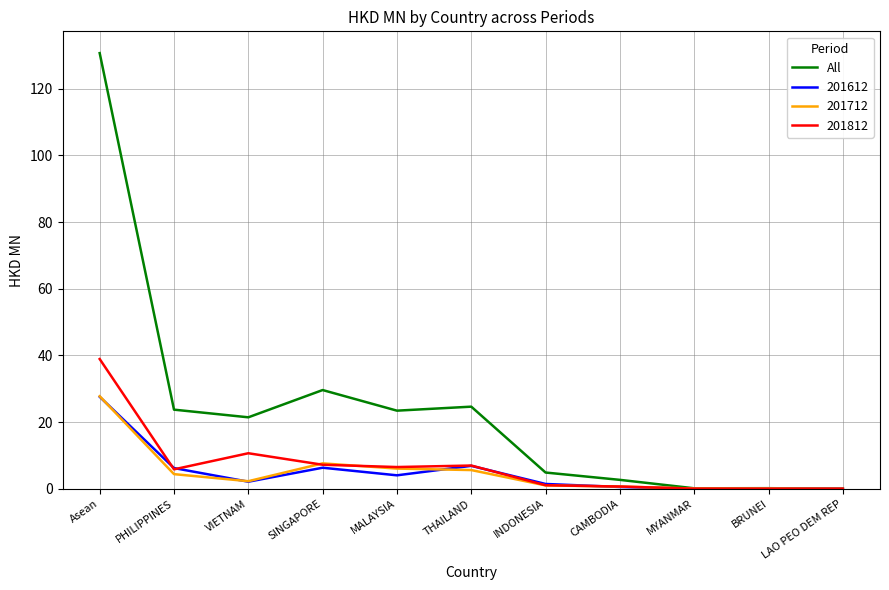

Which series has the widest spread of values?

All